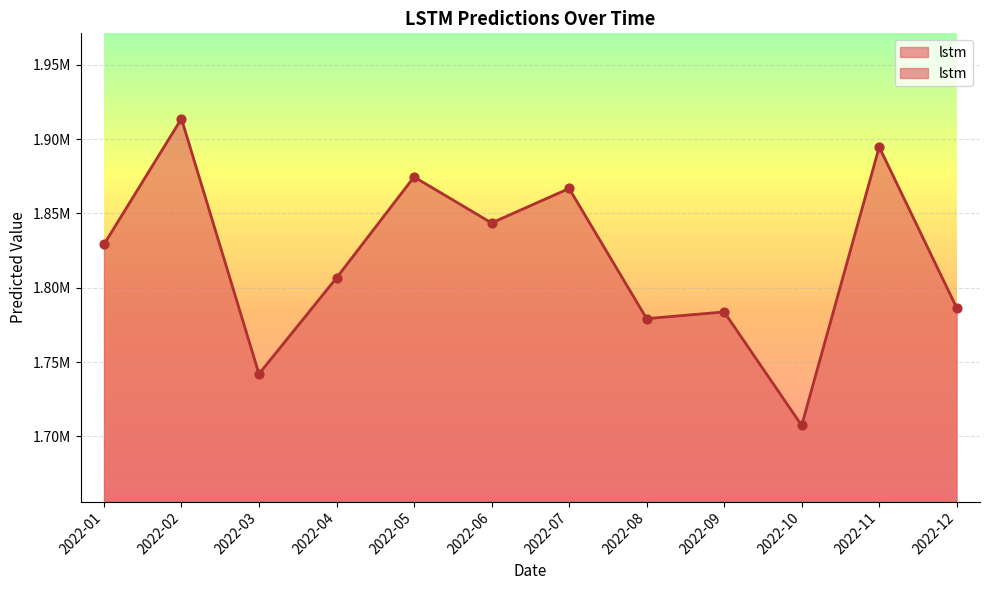

What is the change in value from 2022-02 to 2022-12?

-127352.3